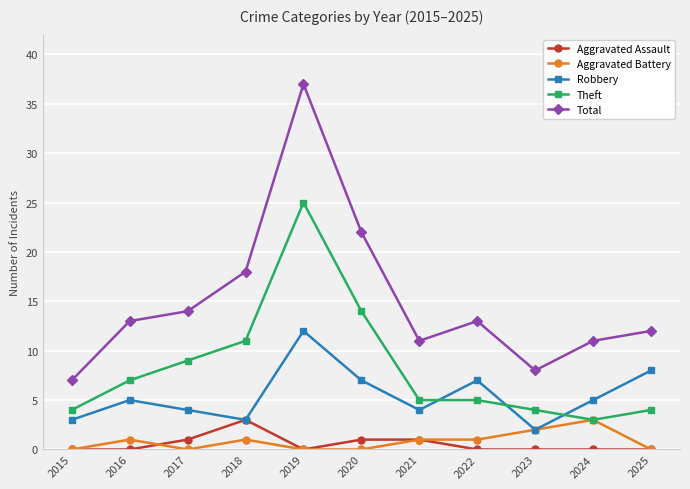

Which series changed the most between 2017 and 2020?

Total